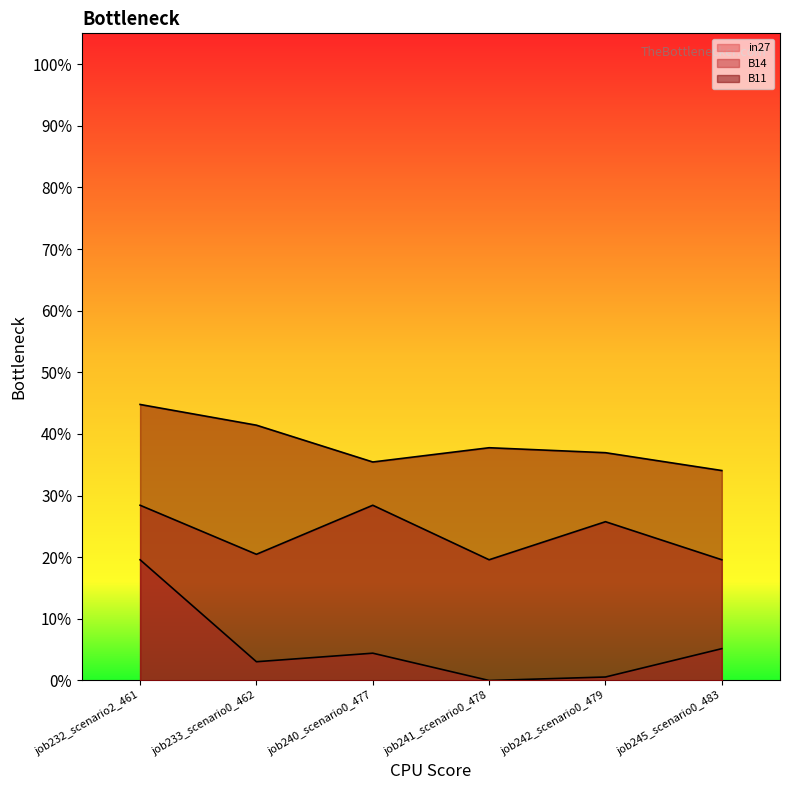

Rank the series by their maximum value, from highest to lowest.

B11, B14, in27